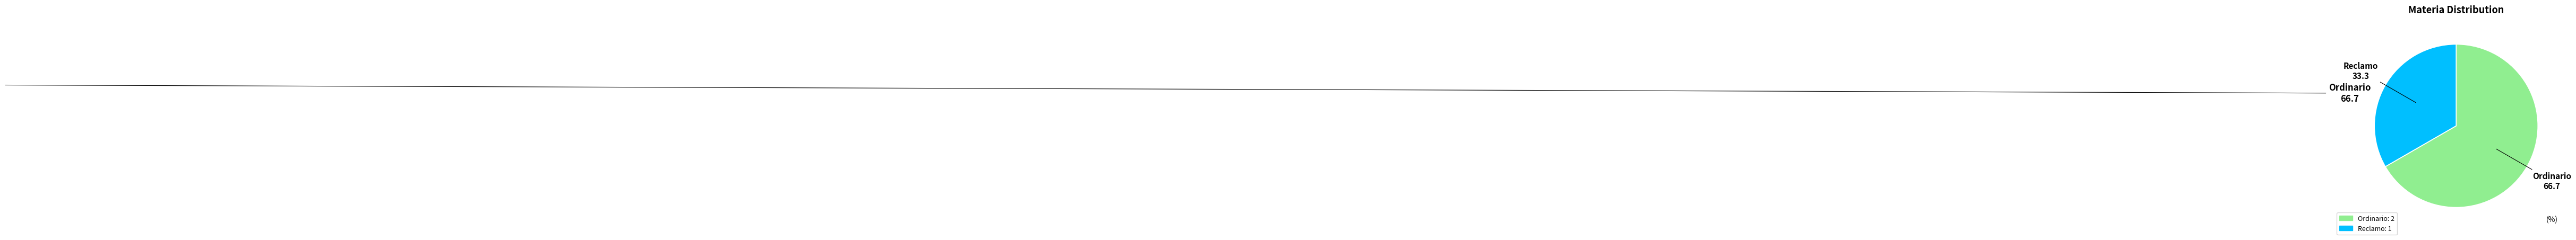

Is the sum of Ordinario and Reclamo greater than half?

Yes